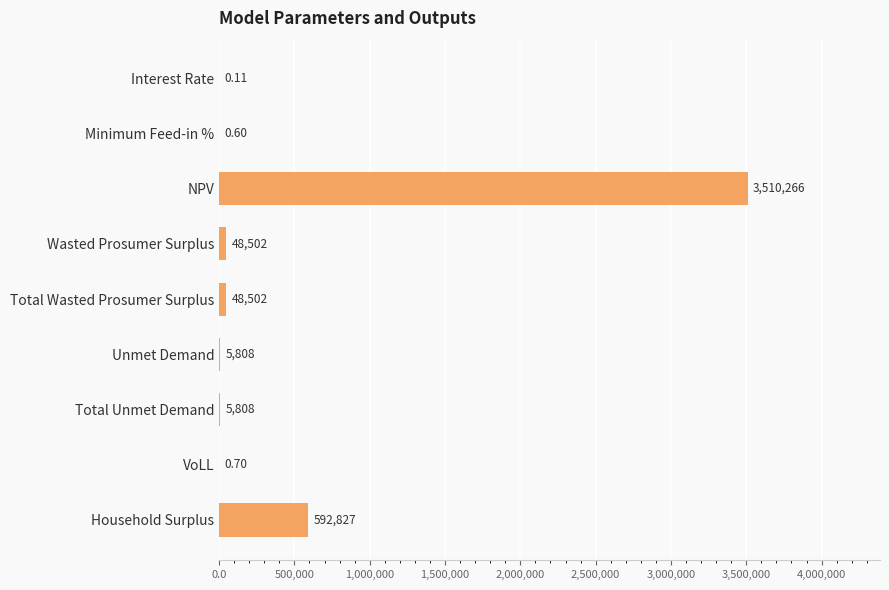

Which has a higher value, VoLL or Total Unmet Demand?

Total Unmet Demand